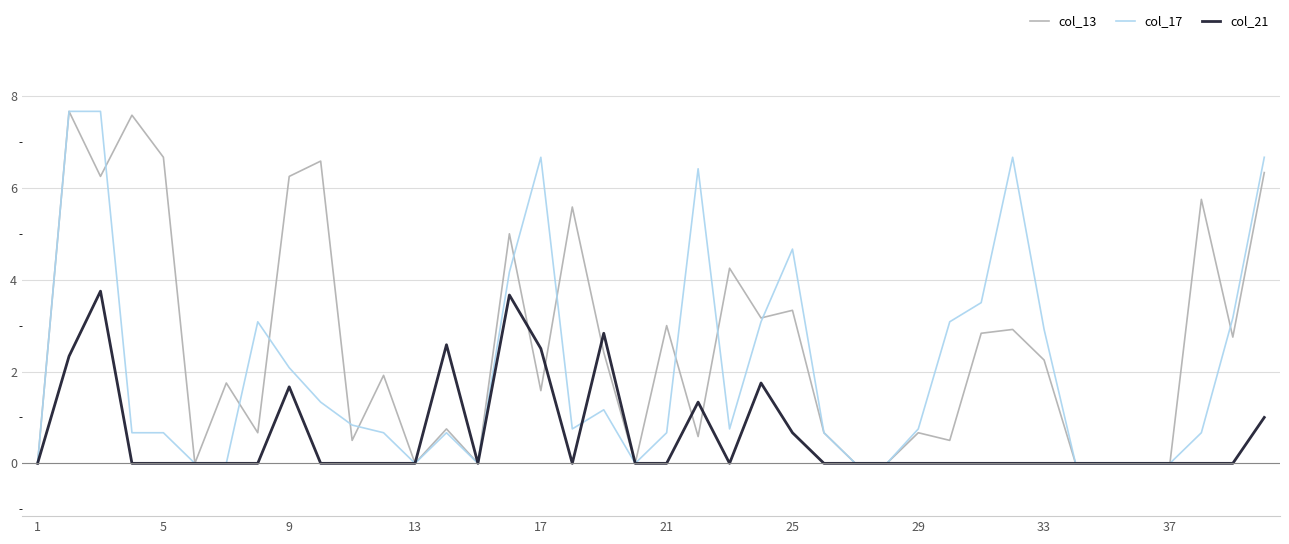

How many lines are shown in the chart?

3